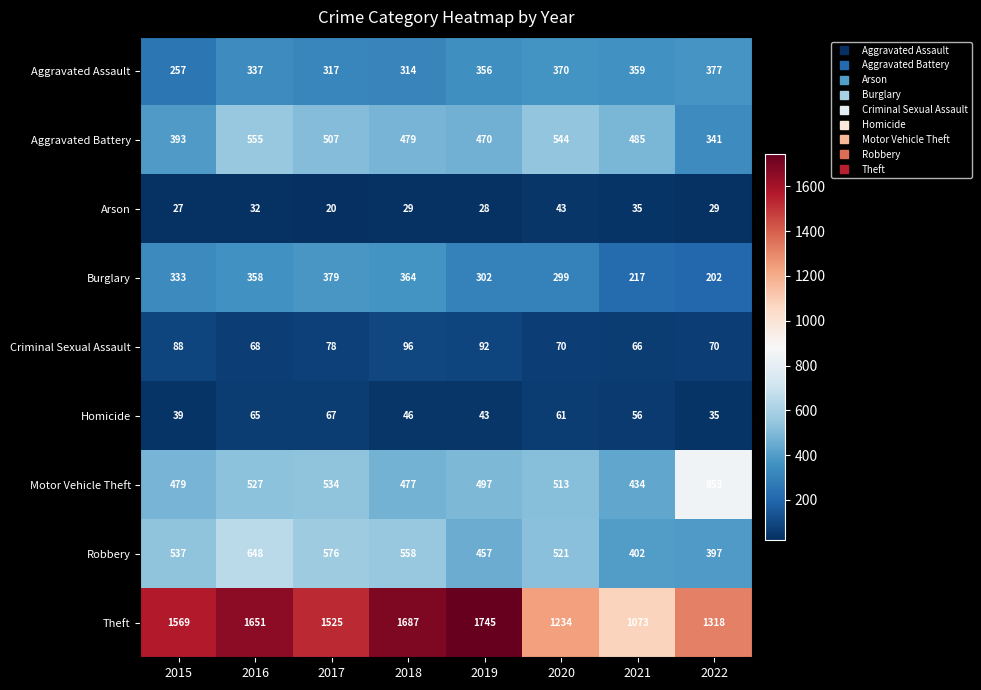

What is the spread (max minus min) of values at 2021?

1038